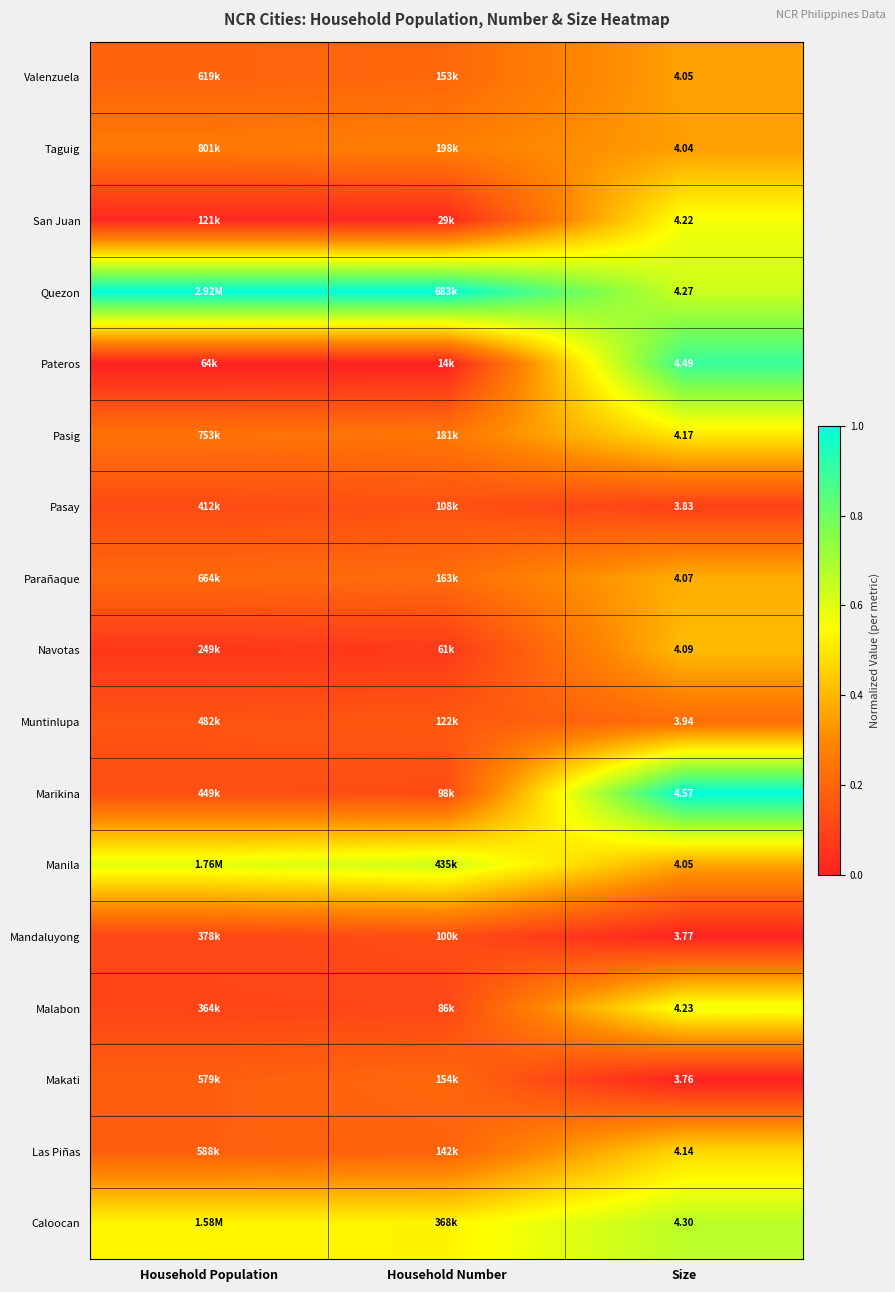

At Household Population, list the series in order from smallest to largest.

Pateros, San Juan, Navotas, Malabon, Mandaluyong, Pasay, Marikina, Muntinlupa, Makati, Las Piñas, Valenzuela, Parañaque, Pasig, Taguig, Caloocan, Manila, Quezon